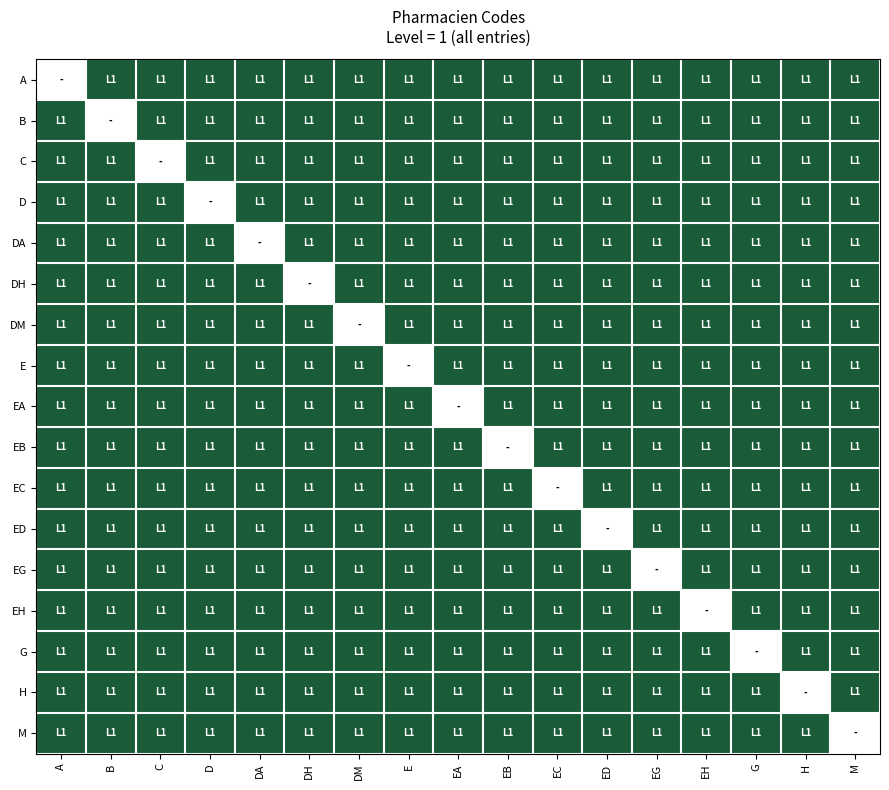

What is the total value across all series at E?

16